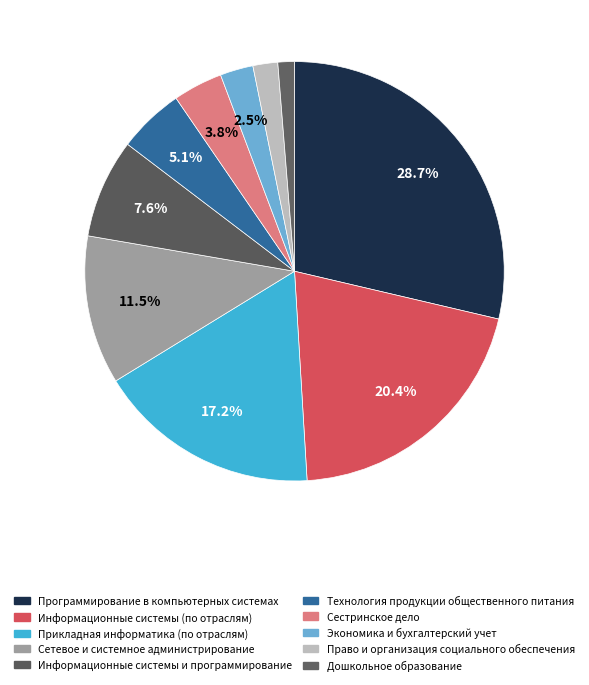

How many segments does this pie chart have?

10